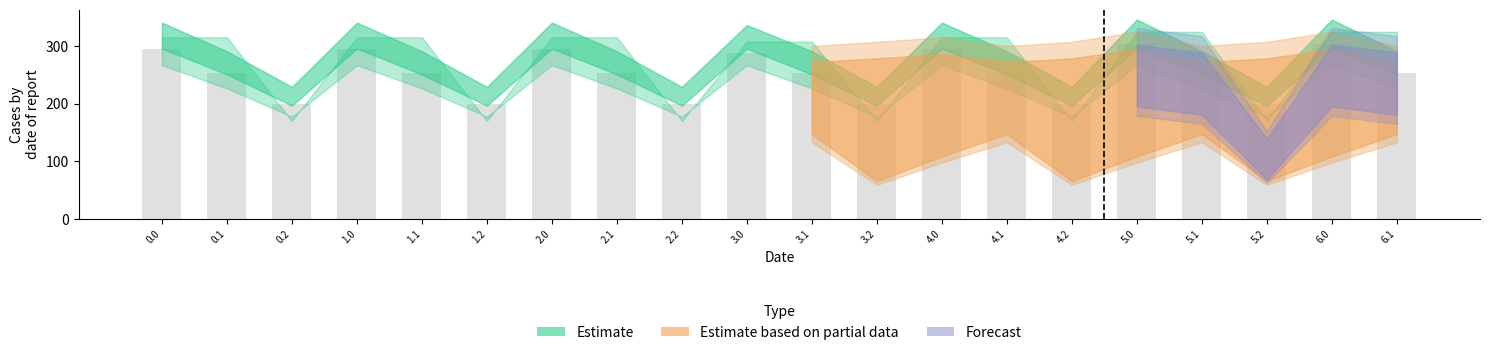

How many groups of bars are there?

20